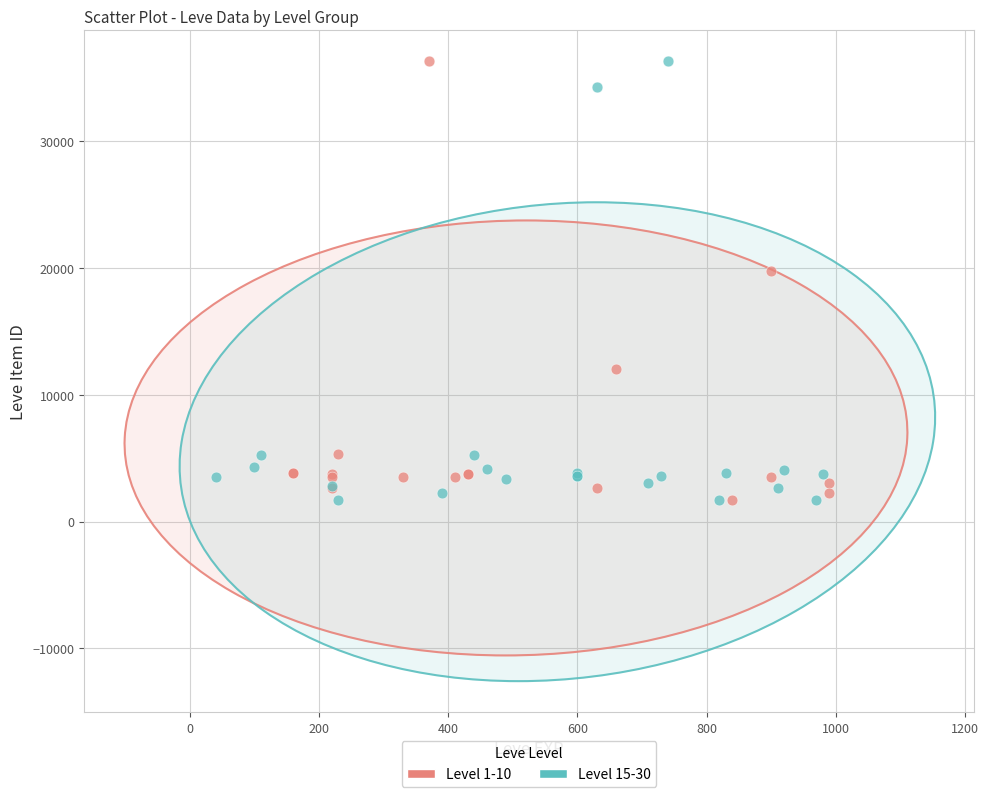

What are all the series names shown in the legend?

Level 1-10, Level 15-30